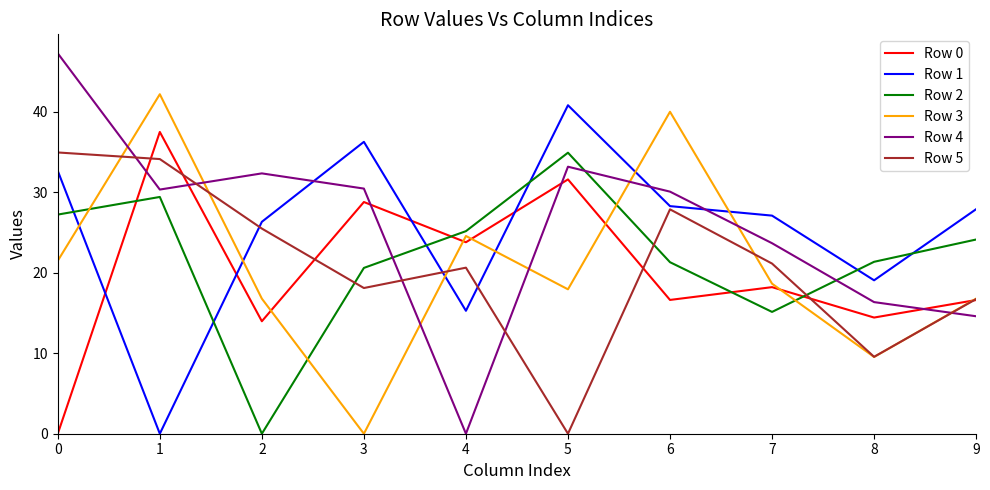

At which label is Row 2 closest to 17?

7